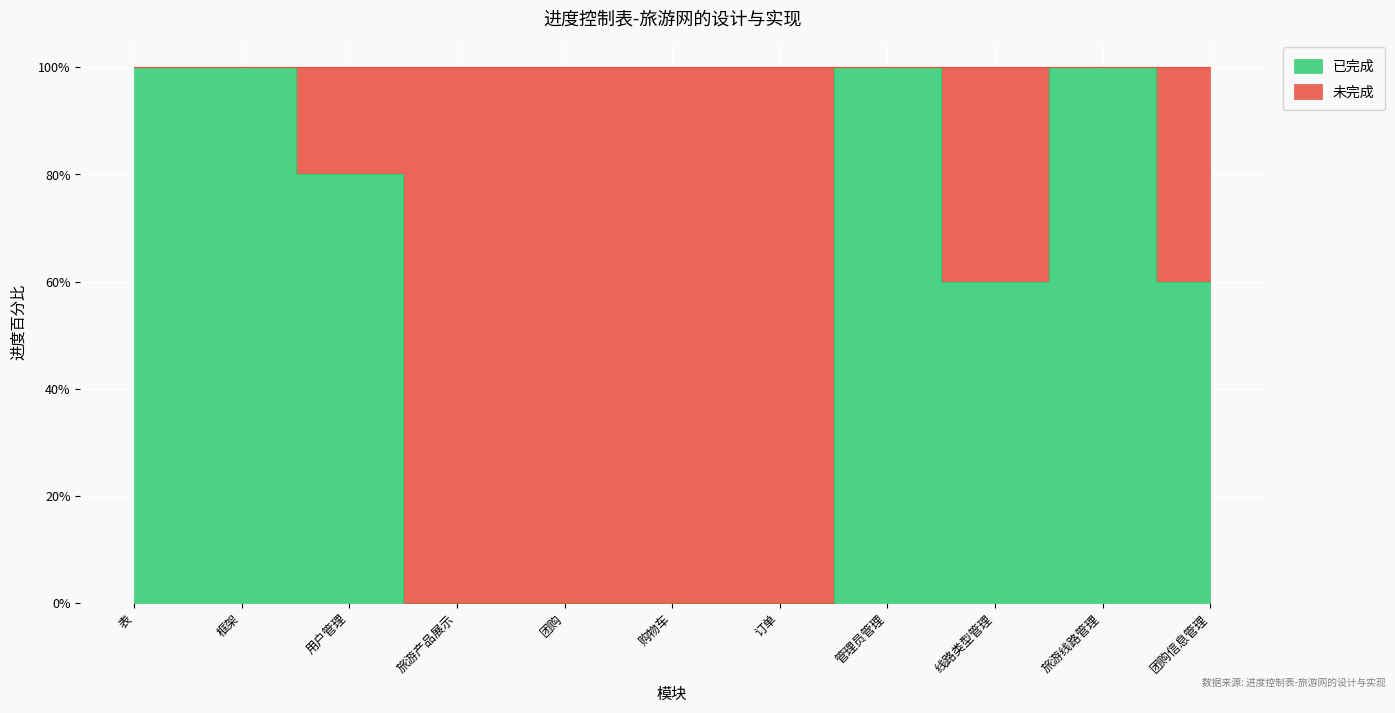

Reading left to right, what are all the values shown in this chart?

表=1.0	框架=1.0	用户管理=0.8	旅游产品展示=0.0	团购=0.0	购物车=0.0	订单=0.0	管理员管理=1.0	线路类型管理=0.6	旅游线路管理=1.0	团购信息管理=0.6